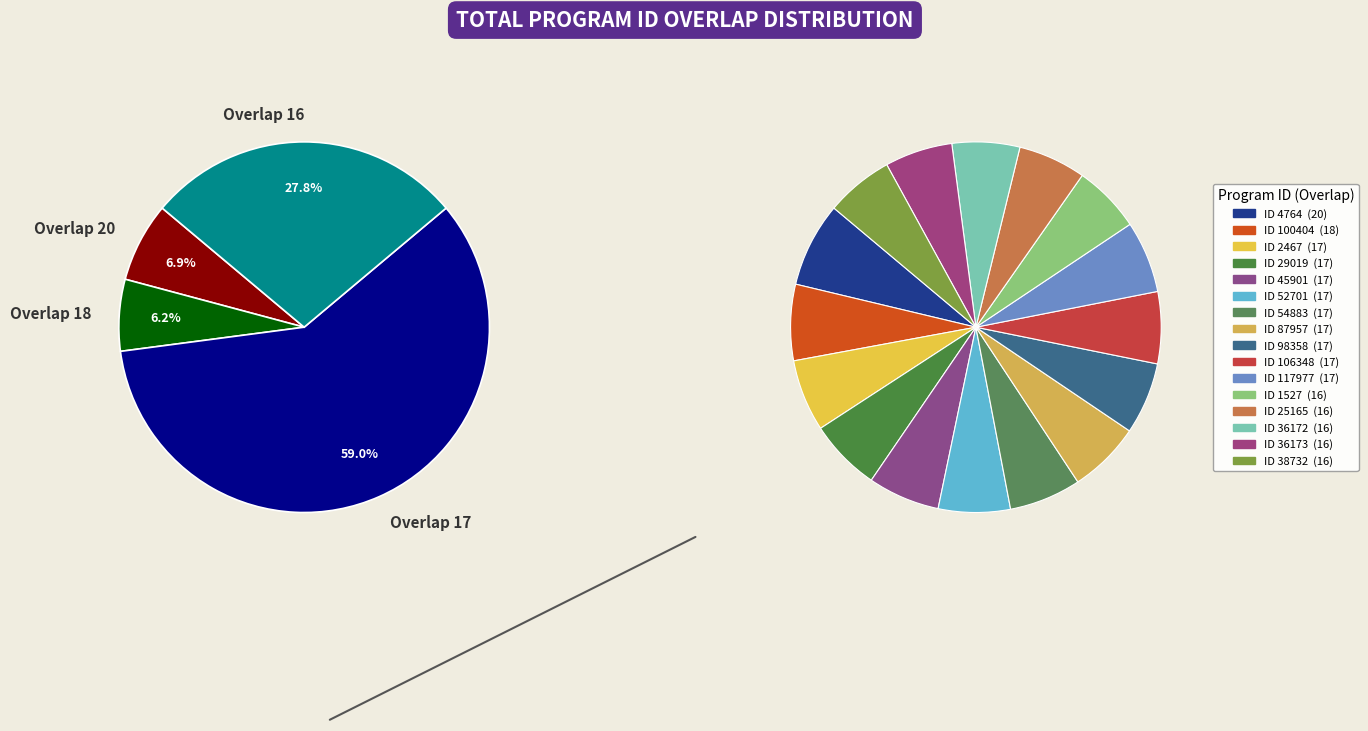

Rank the categories by value from highest to lowest.

4764, 100404, 2467, 29019, 45901, 52701, 54883, 87957, 98358, 106348, 117977, 1527, 25165, 36172, 36173, 38732